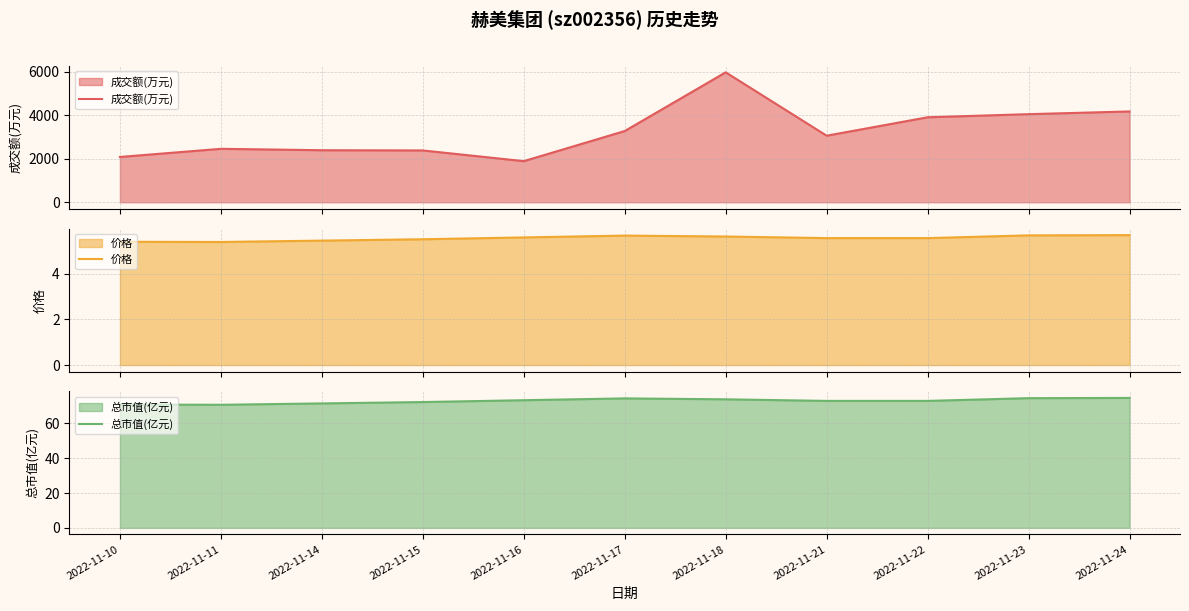

True or false: 成交额(万元) and 总市值(亿元) cross at least once.

False